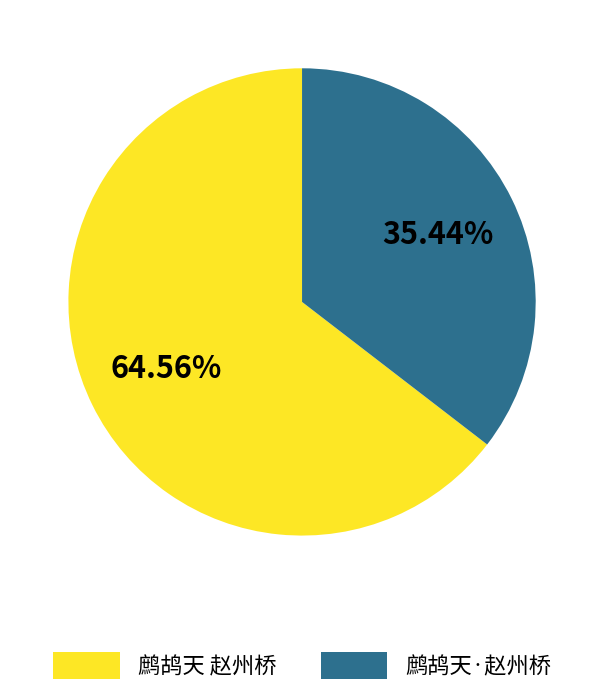

Between 鹧鸪天 赵州桥 and 鹧鸪天·赵州桥, which is larger?

鹧鸪天 赵州桥